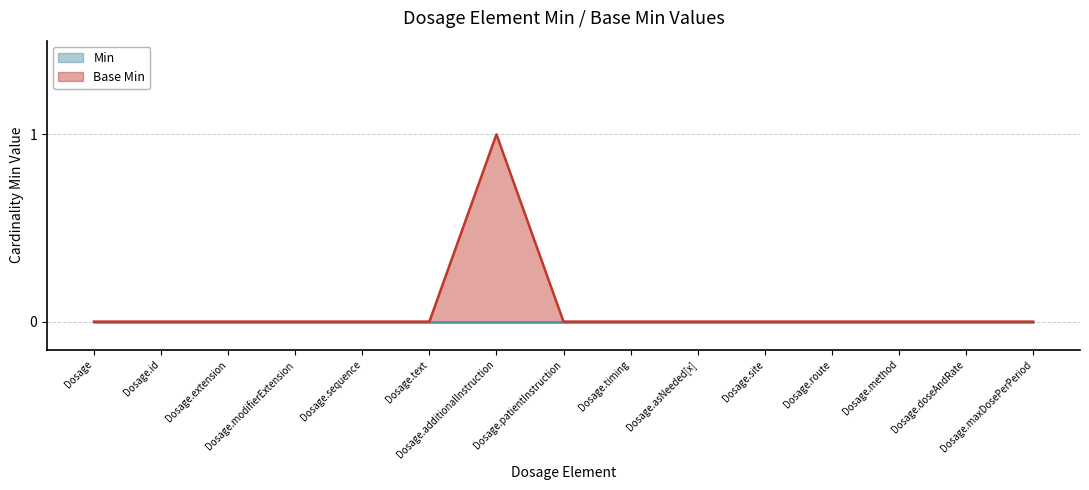

List the labels in order of value, largest first.

Dosage.additionalInstruction, Dosage, Dosage.id, Dosage.extension, Dosage.modifierExtension, Dosage.sequence, Dosage.text, Dosage.patientInstruction, Dosage.timing, Dosage.asNeeded[x], Dosage.site, Dosage.route, Dosage.method, Dosage.doseAndRate, Dosage.maxDosePerPeriod